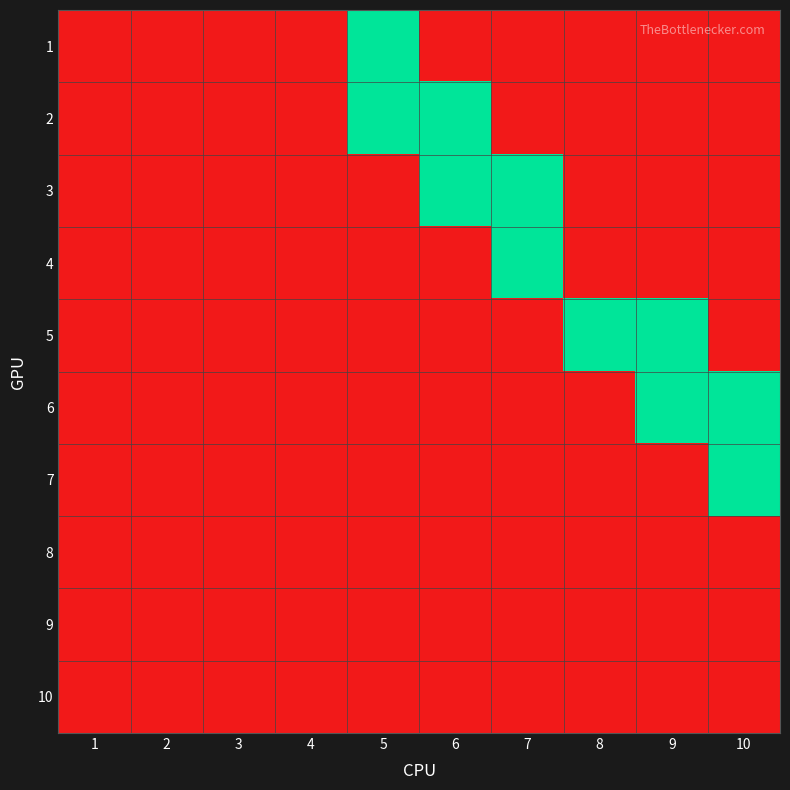

Reading right to left, list all the values displayed in this chart.

1: 10=0	9=0	8=0	7=0	6=0	5=1	4=0	3=0	2=0	1=0
2: 10=0	9=0	8=0	7=0	6=1	5=1	4=0	3=0	2=0	1=0
3: 10=0	9=0	8=0	7=1	6=1	5=0	4=0	3=0	2=0	1=0
4: 10=0	9=0	8=0	7=1	6=0	5=0	4=0	3=0	2=0	1=0
5: 10=0	9=1	8=1	7=0	6=0	5=0	4=0	3=0	2=0	1=0
6: 10=1	9=1	8=0	7=0	6=0	5=0	4=0	3=0	2=0	1=0
7: 10=1	9=0	8=0	7=0	6=0	5=0	4=0	3=0	2=0	1=0
8: 10=0	9=0	8=0	7=0	6=0	5=0	4=0	3=0	2=0	1=0
9: 10=0	9=0	8=0	7=0	6=0	5=0	4=0	3=0	2=0	1=0
10: 10=0	9=0	8=0	7=0	6=0	5=0	4=0	3=0	2=0	1=0